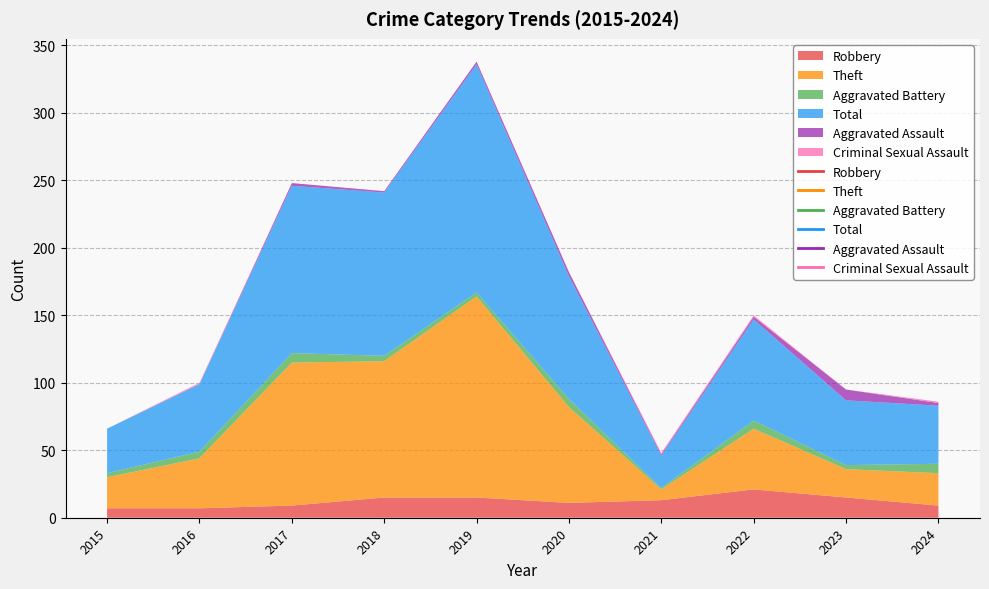

What is the total value across all series at 2017?

248